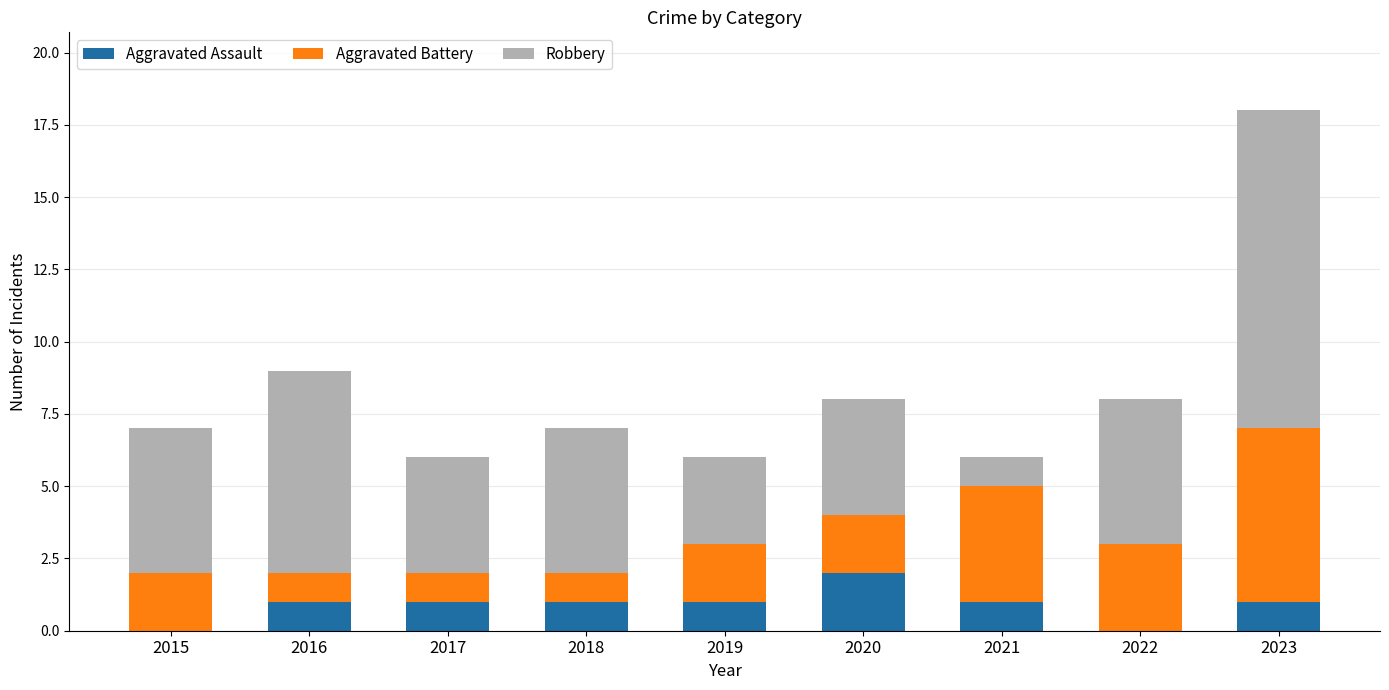

What is the total value across all series at 2021?

6